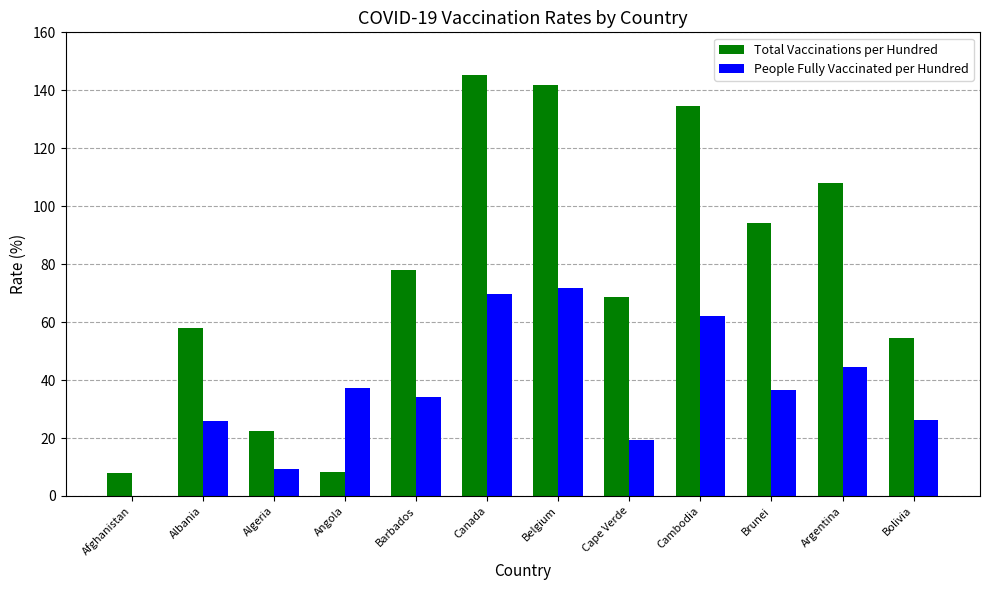

Which series changed the most between Belgium and Cape Verde?

Total Vaccinations per Hundred